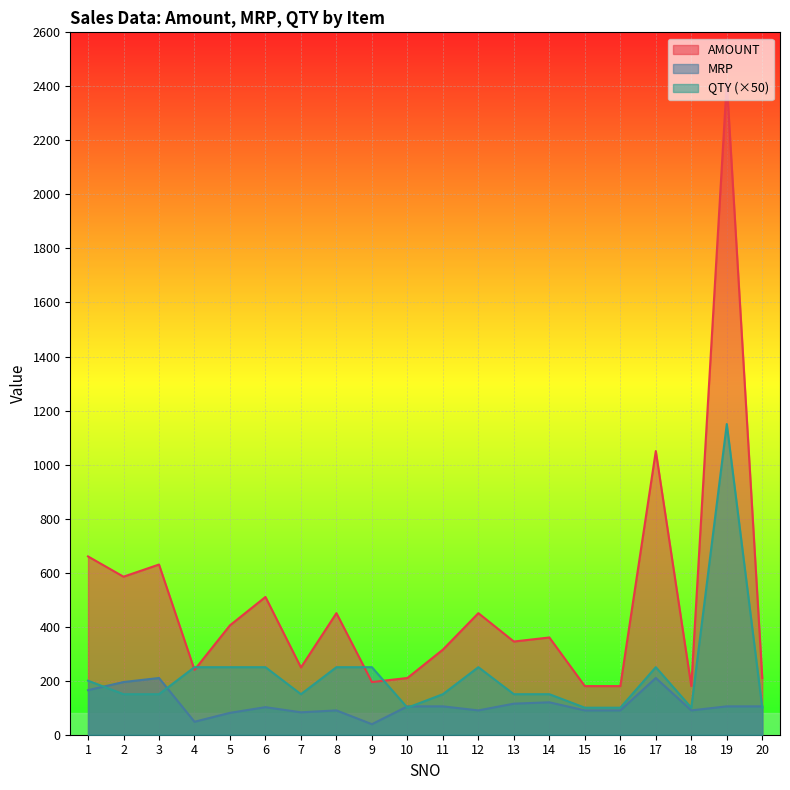

True or false: QTY has a value of 36 at 18.

False